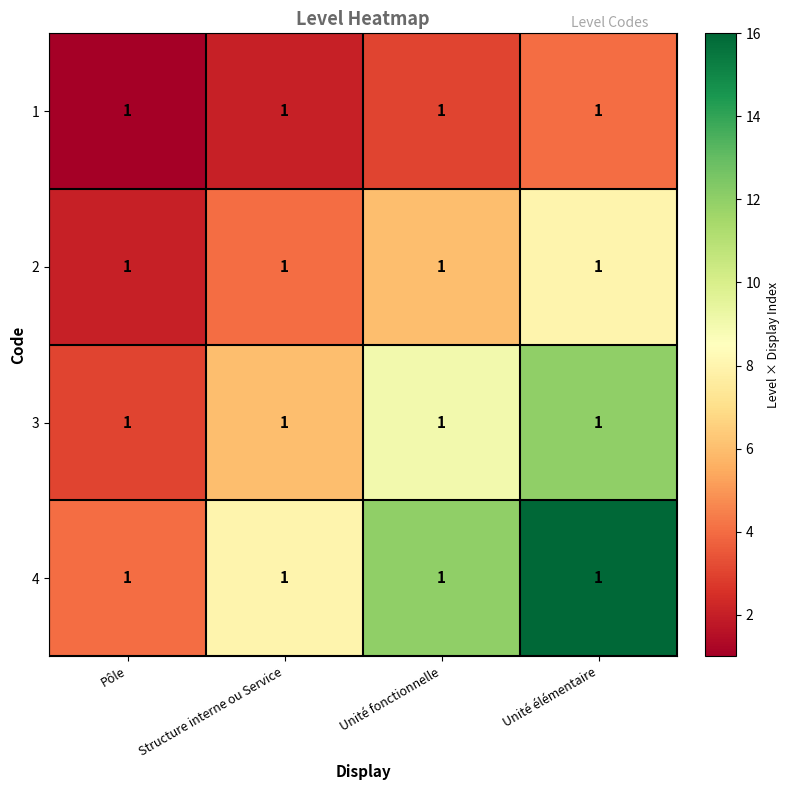

The 3 series shows 2 at Pôle. True or false?

False